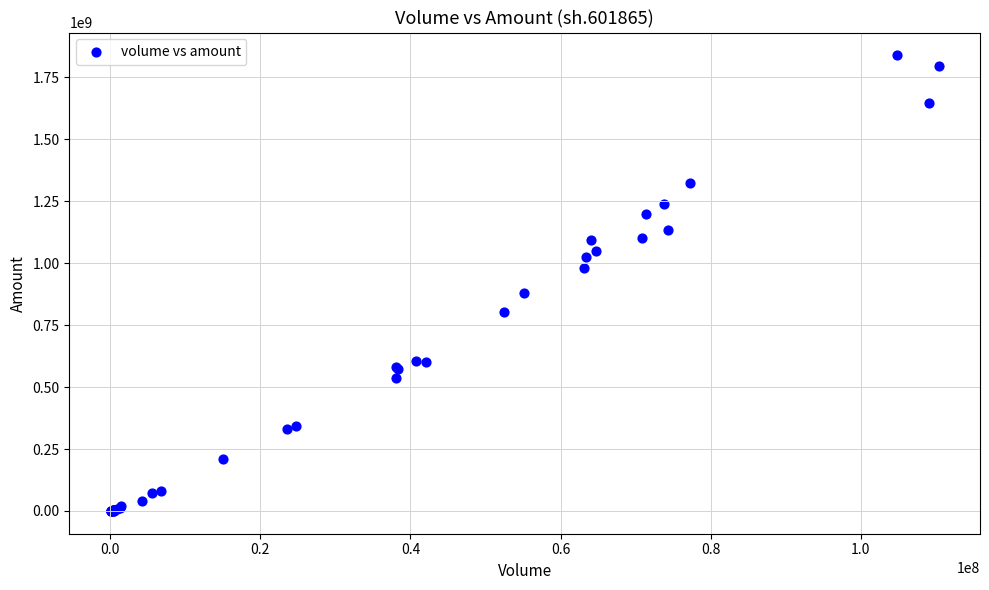

What Y value in the scatter plot is closest to 919081532?

877602440